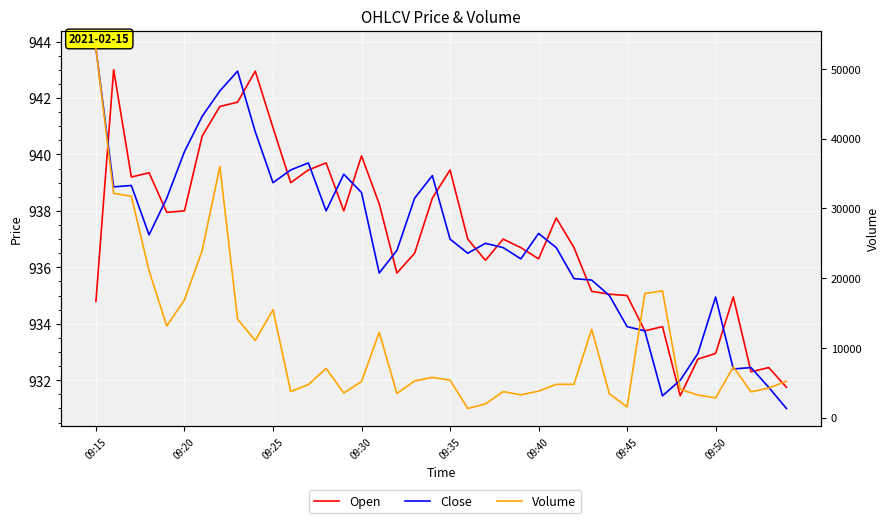

At which label does Volume first exceed 5269?

09:15